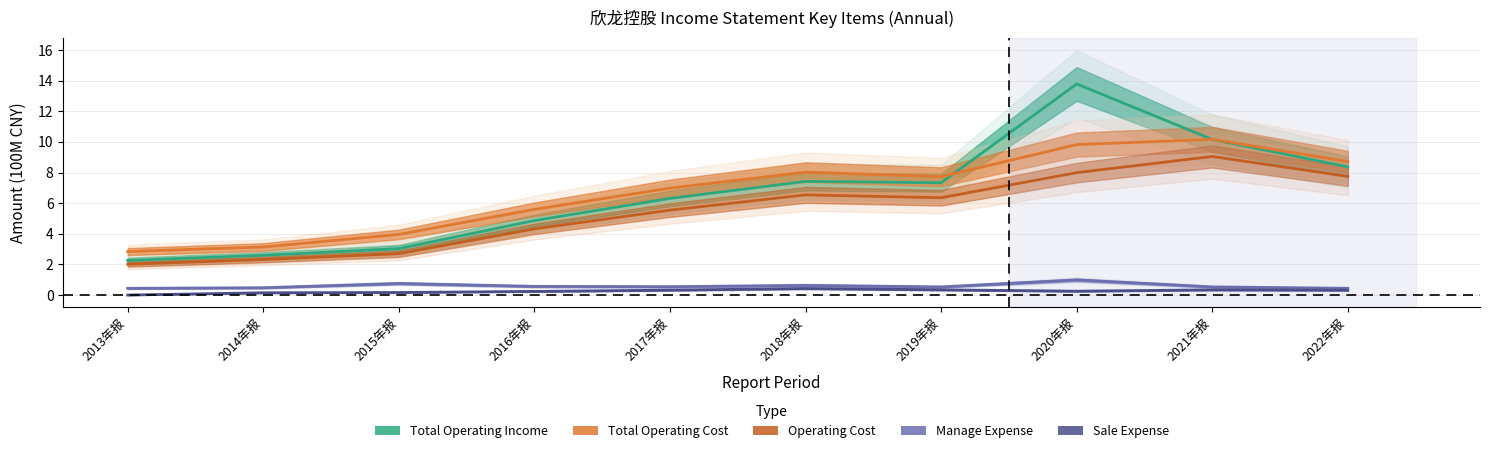

What is the label of the 10th point from the left?

2022年报